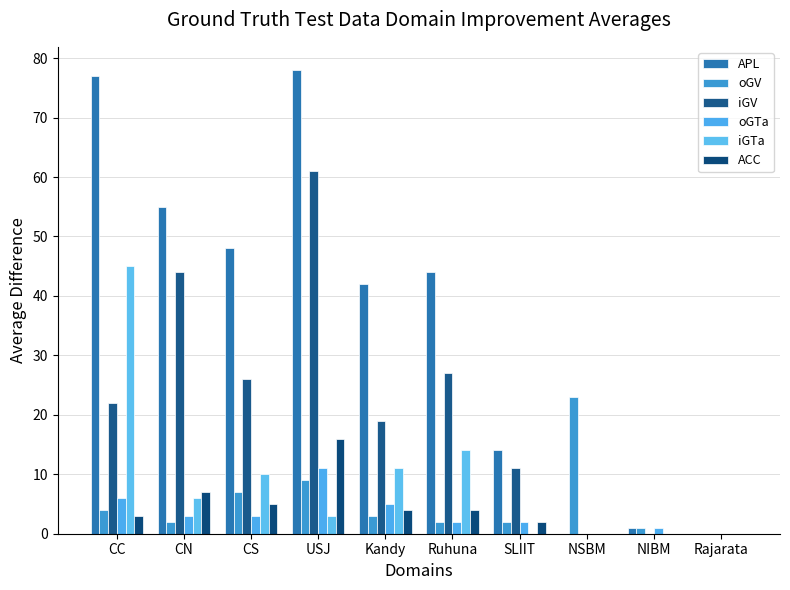

True or false: iGTa has a value of 0 at NIBM.

True